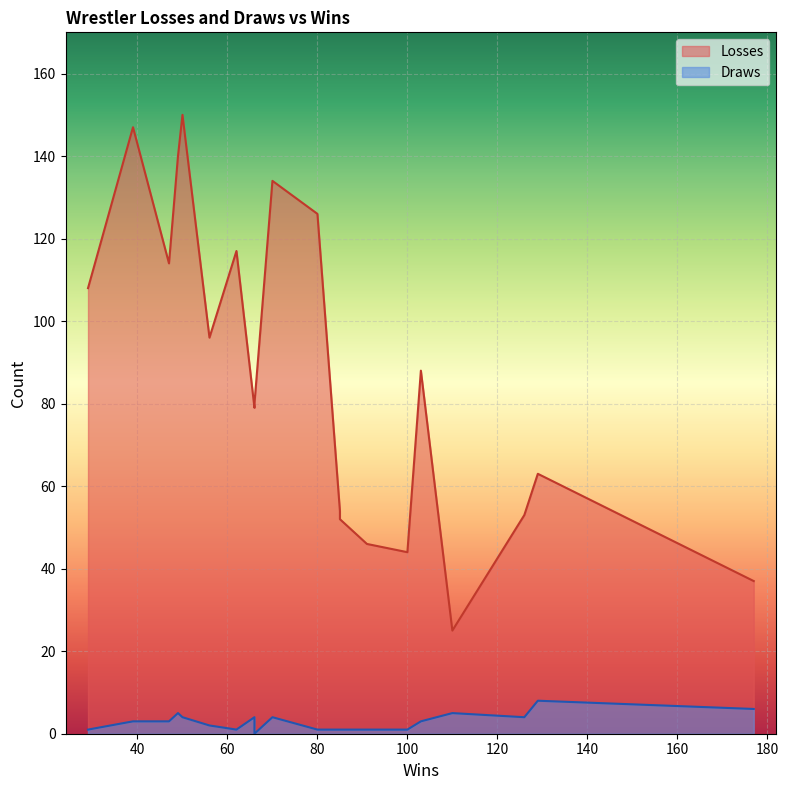

List the series in order of their overall mean, lowest first.

Draws, Losses